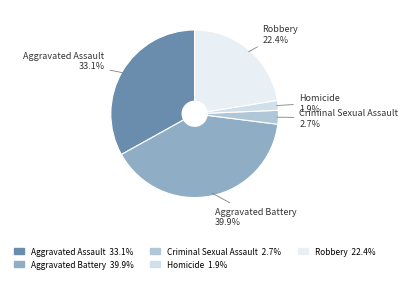

Combined, what portion of the pie is Robbery and Aggravated Assault?

55.5%